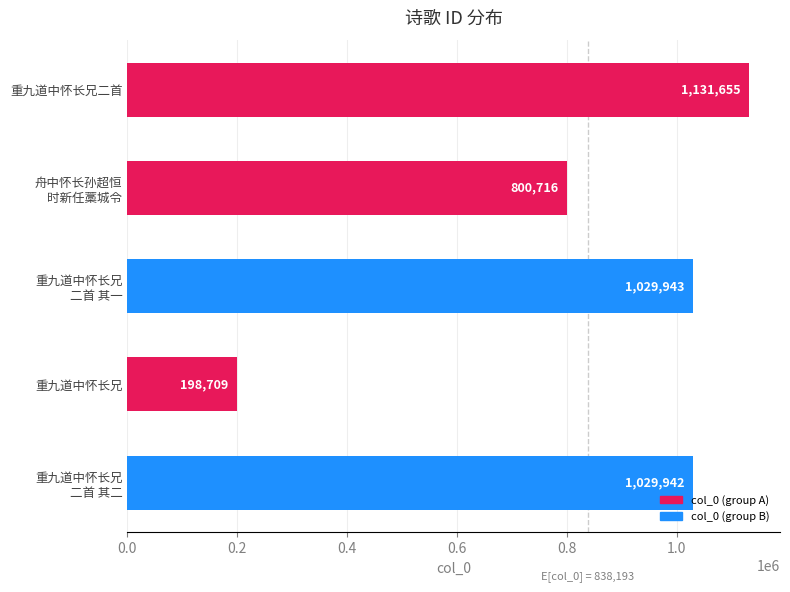

List the labels in order of value, largest first.

重九道中怀长兄二首, 重九道中怀长兄
二首 其一, 重九道中怀长兄
二首 其二, 舟中怀长孙超恒
时新任藁城令, 重九道中怀长兄